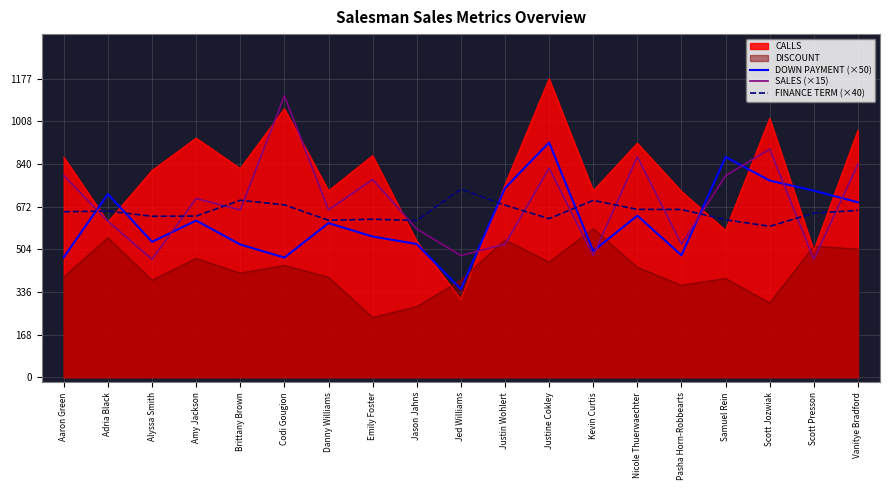

How many values in the FINANCE TERM (×40) series are below 652?

9